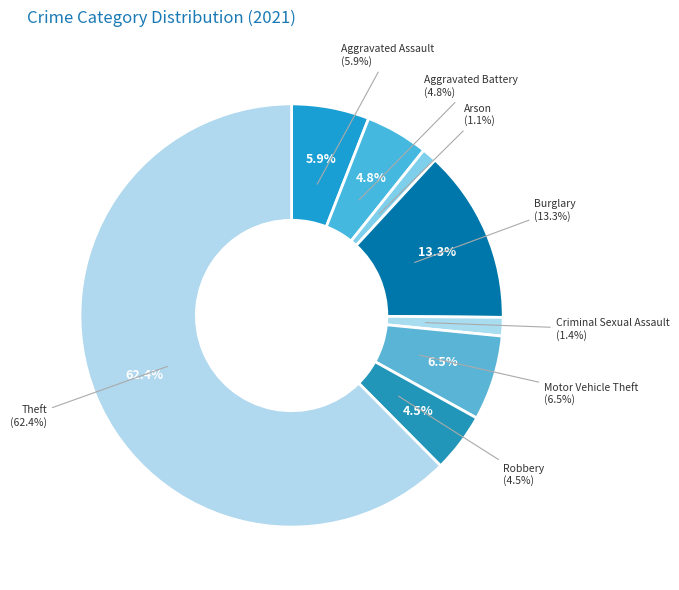

Combined, what portion of the pie is Arson and Robbery?

5.6%